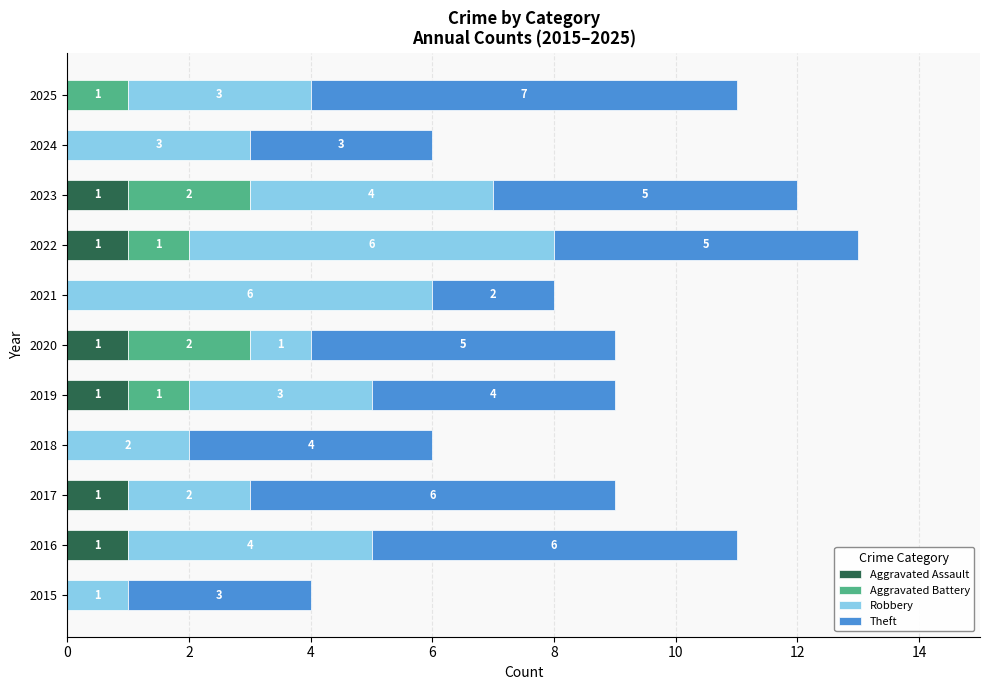

What is the sum of all Aggravated Assault values?

6